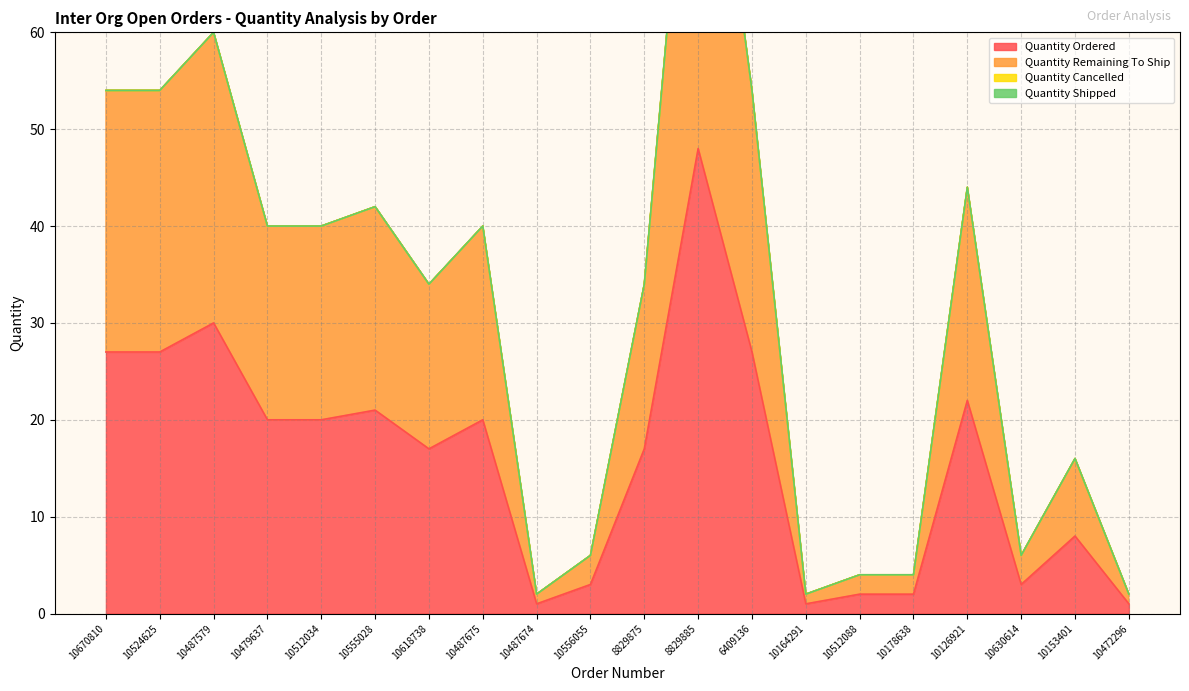

Which category has the highest value across all series?

8829885